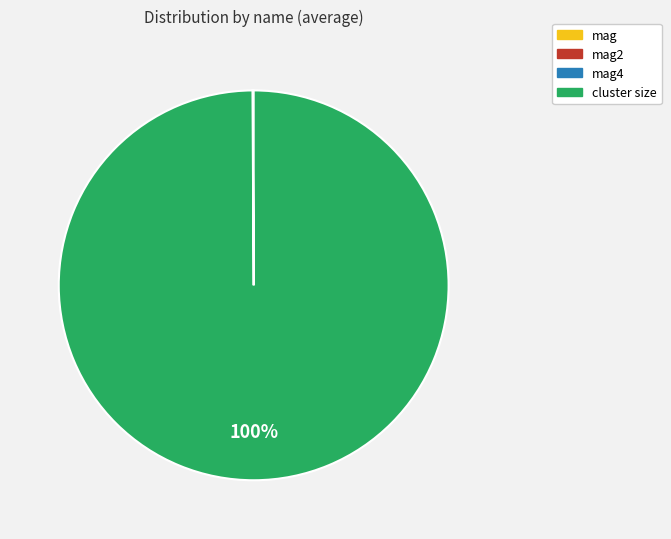

Does any single category account for the majority?

Yes